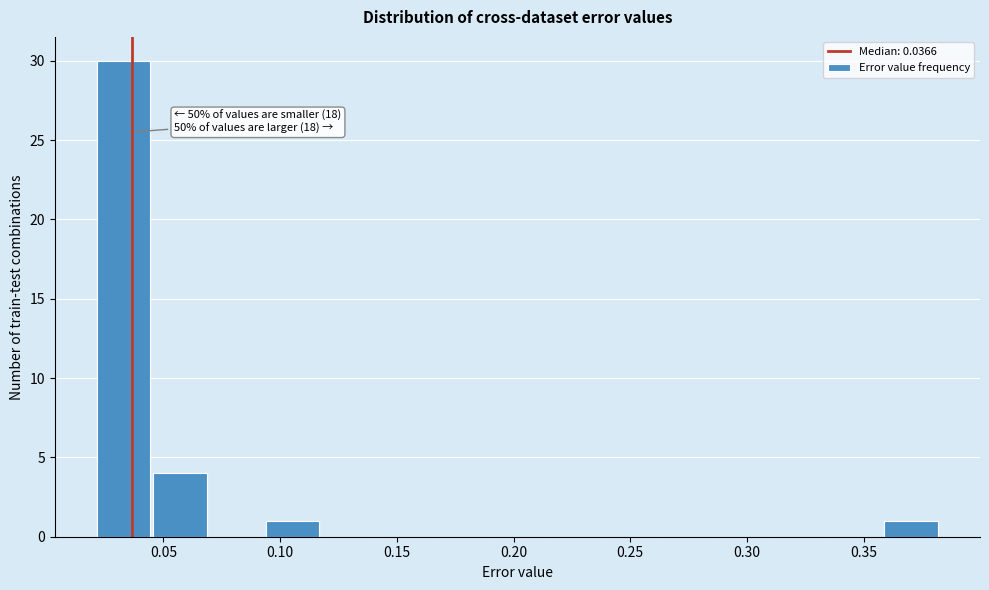

Over which range of the x-axis is the bar tallest?

0.020 to 0.045